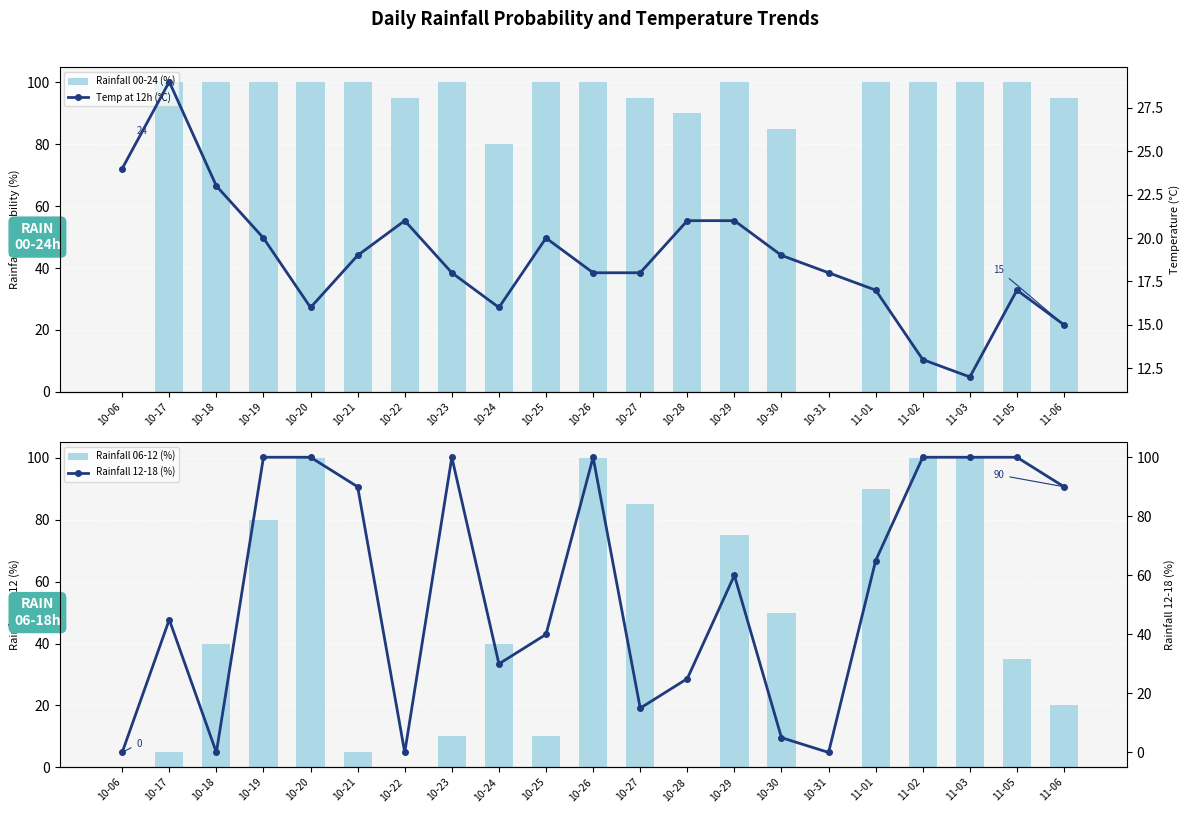

What is the maximum value for Rainfall 00-24 (%)?

100